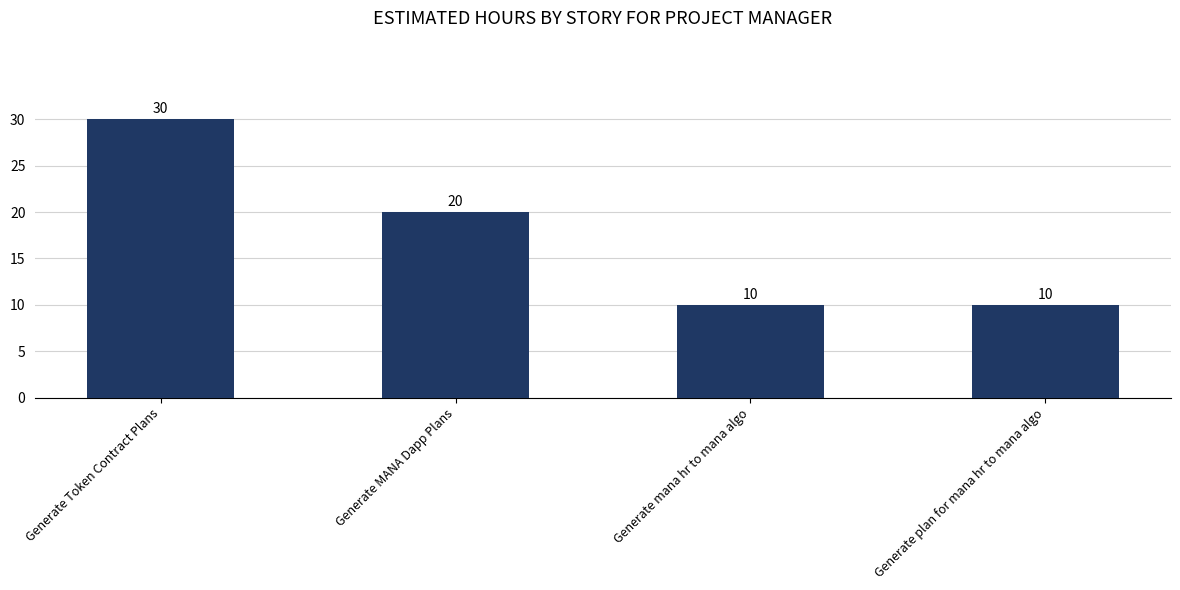

What value does the data have at Generate Token Contract Plans, to the nearest 5?

30